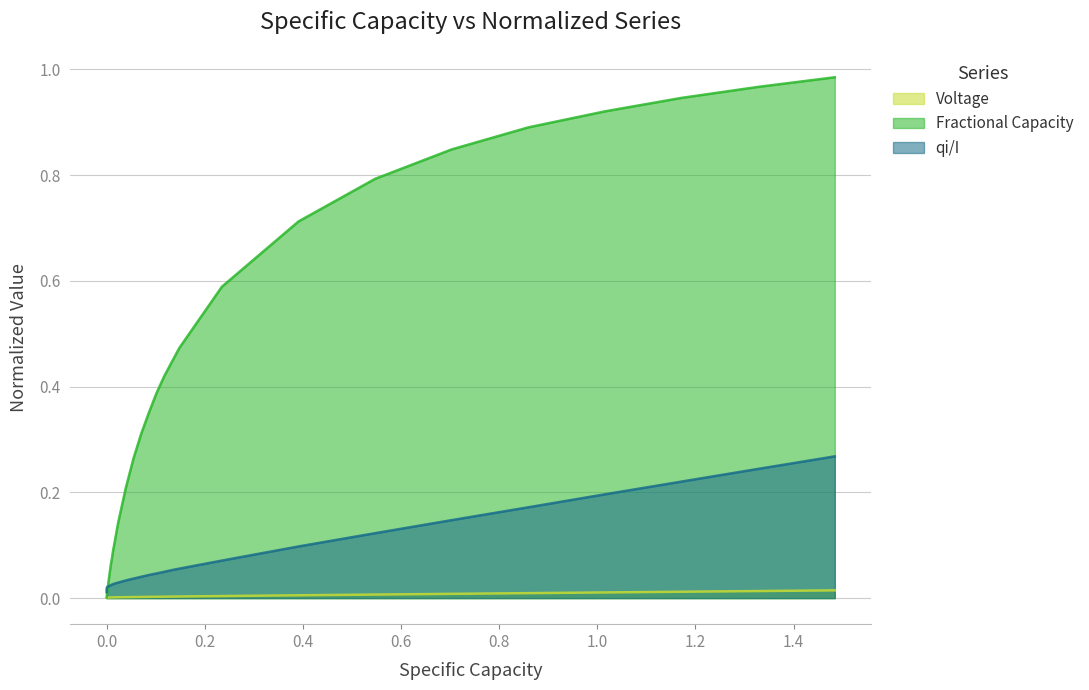

How many distinct data groups are displayed?

3